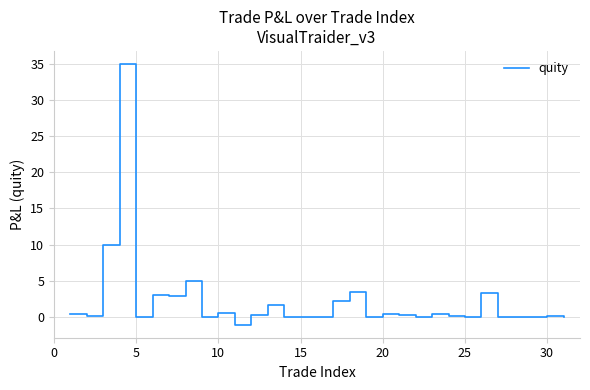

What is the difference between the maximum and minimum values?

36.1